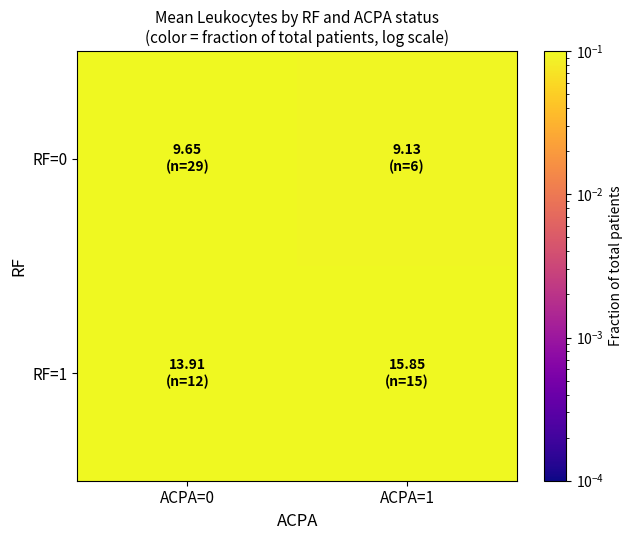

List the series in order of their overall mean, lowest first.

RF=1, RF=0